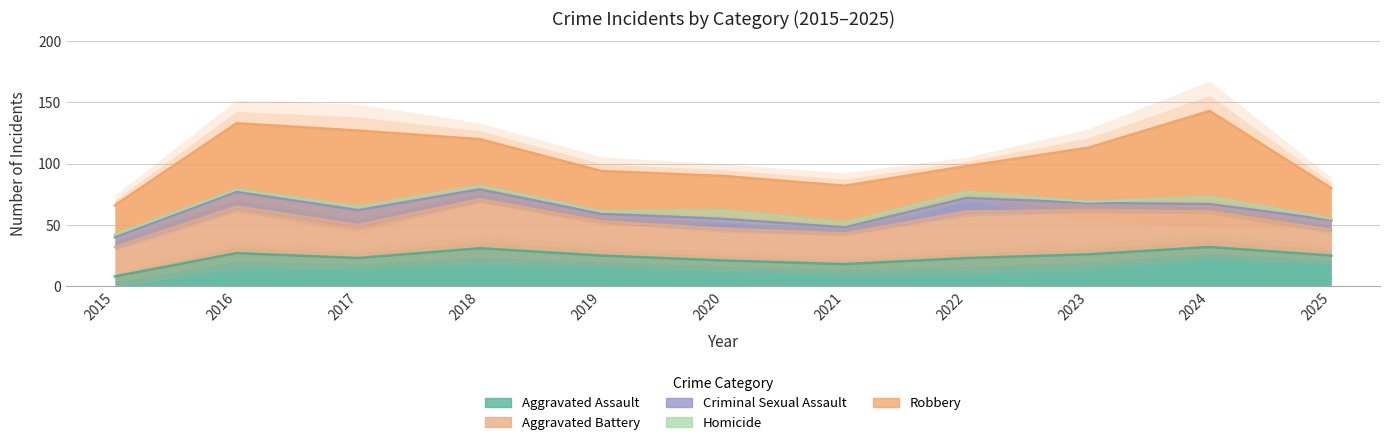

Rank the series at 2019 from highest to lowest value.

Robbery, Aggravated Battery, Aggravated Assault, Criminal Sexual Assault, Homicide